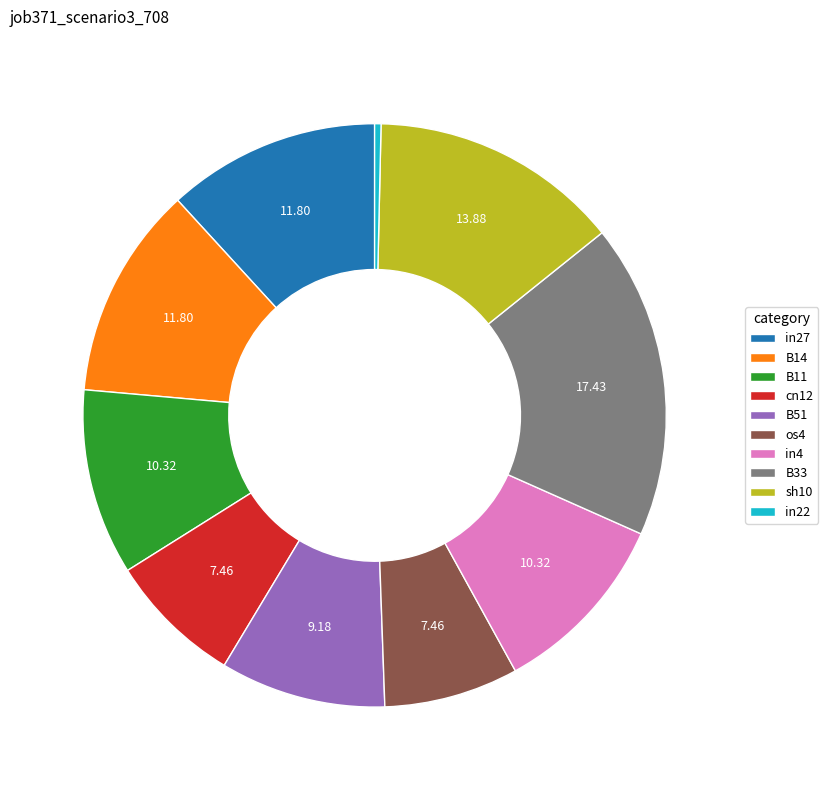

Is there any slice that represents more than half of the pie?

No